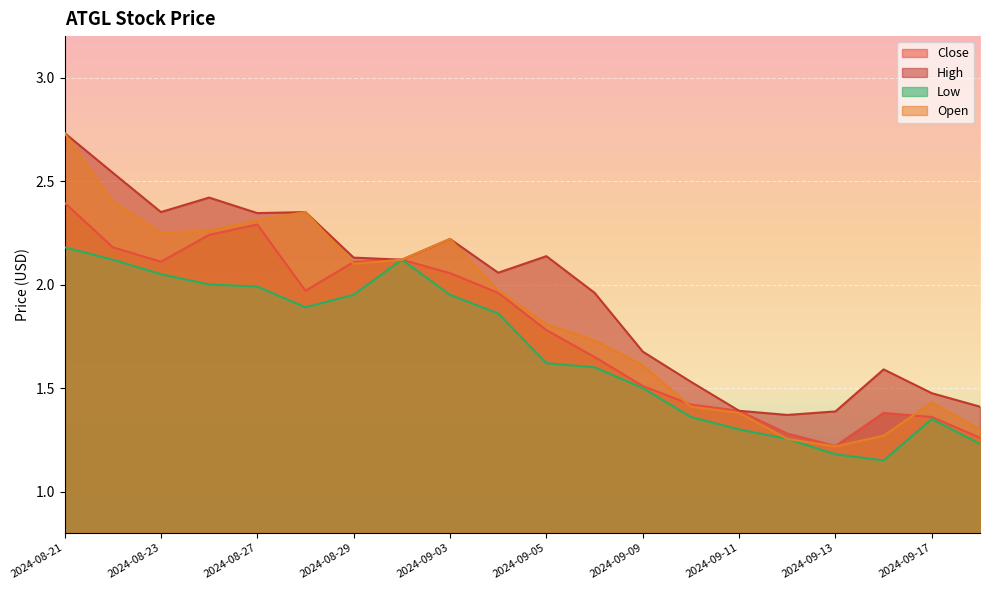

Reading left to right, what are all the values shown in this chart?

Close: 2024-08-21=2.4	2024-08-22=2.2	2024-08-23=2.1	2024-08-26=2.2	2024-08-27=2.3	2024-08-28=2.0	2024-08-29=2.1	2024-08-30=2.1	2024-09-03=2.1	2024-09-04=2.0	2024-09-05=1.8	2024-09-06=1.6	2024-09-09=1.5	2024-09-10=1.4	2024-09-11=1.4	2024-09-12=1.3	2024-09-13=1.2	2024-09-16=1.4	2024-09-17=1.4	2024-09-18=1.3
High: 2024-08-21=2.7	2024-08-22=2.5	2024-08-23=2.3	2024-08-26=2.4	2024-08-27=2.3	2024-08-28=2.3	2024-08-29=2.1	2024-08-30=2.1	2024-09-03=2.2	2024-09-04=2.1	2024-09-05=2.1	2024-09-06=2.0	2024-09-09=1.7	2024-09-10=1.5	2024-09-11=1.4	2024-09-12=1.4	2024-09-13=1.4	2024-09-16=1.6	2024-09-17=1.5	2024-09-18=1.4
Low: 2024-08-21=2.2	2024-08-22=2.1	2024-08-23=2.0	2024-08-26=2.0	2024-08-27=2.0	2024-08-28=1.9	2024-08-29=2.0	2024-08-30=2.1	2024-09-03=2.0	2024-09-04=1.9	2024-09-05=1.6	2024-09-06=1.6	2024-09-09=1.5	2024-09-10=1.4	2024-09-11=1.3	2024-09-12=1.3	2024-09-13=1.2	2024-09-16=1.1	2024-09-17=1.4	2024-09-18=1.2
Open: 2024-08-21=2.7	2024-08-22=2.4	2024-08-23=2.2	2024-08-26=2.3	2024-08-27=2.3	2024-08-28=2.3	2024-08-29=2.1	2024-08-30=2.1	2024-09-03=2.2	2024-09-04=2.0	2024-09-05=1.8	2024-09-06=1.7	2024-09-09=1.6	2024-09-10=1.4	2024-09-11=1.4	2024-09-12=1.3	2024-09-13=1.2	2024-09-16=1.3	2024-09-17=1.4	2024-09-18=1.3